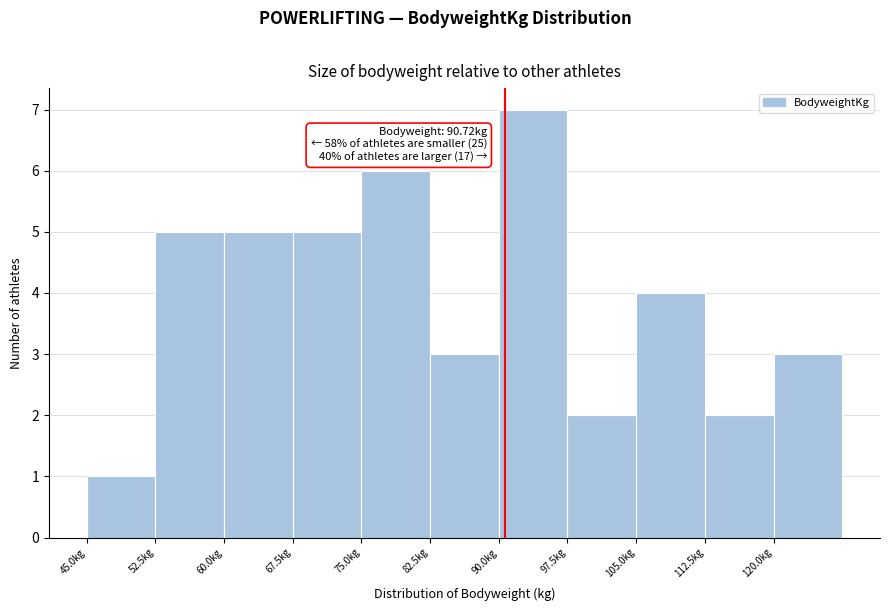

Which range on the x-axis has the tallest bar?

90.0 to 97.5